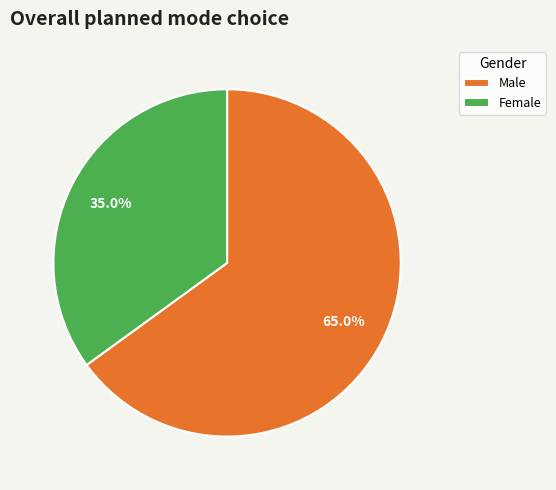

Does Male represent more than half of the total?

Yes